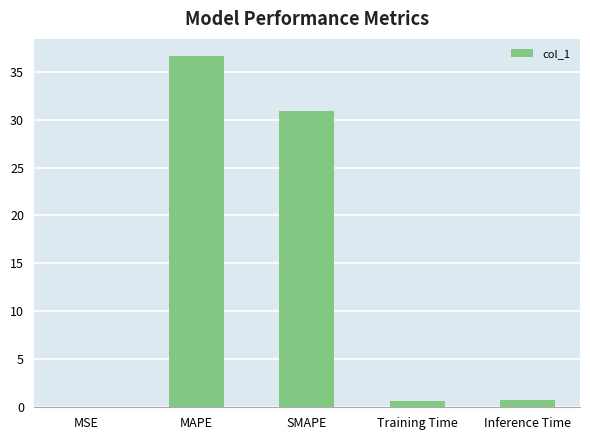

The value at MSE is 0.0. True or false?

True